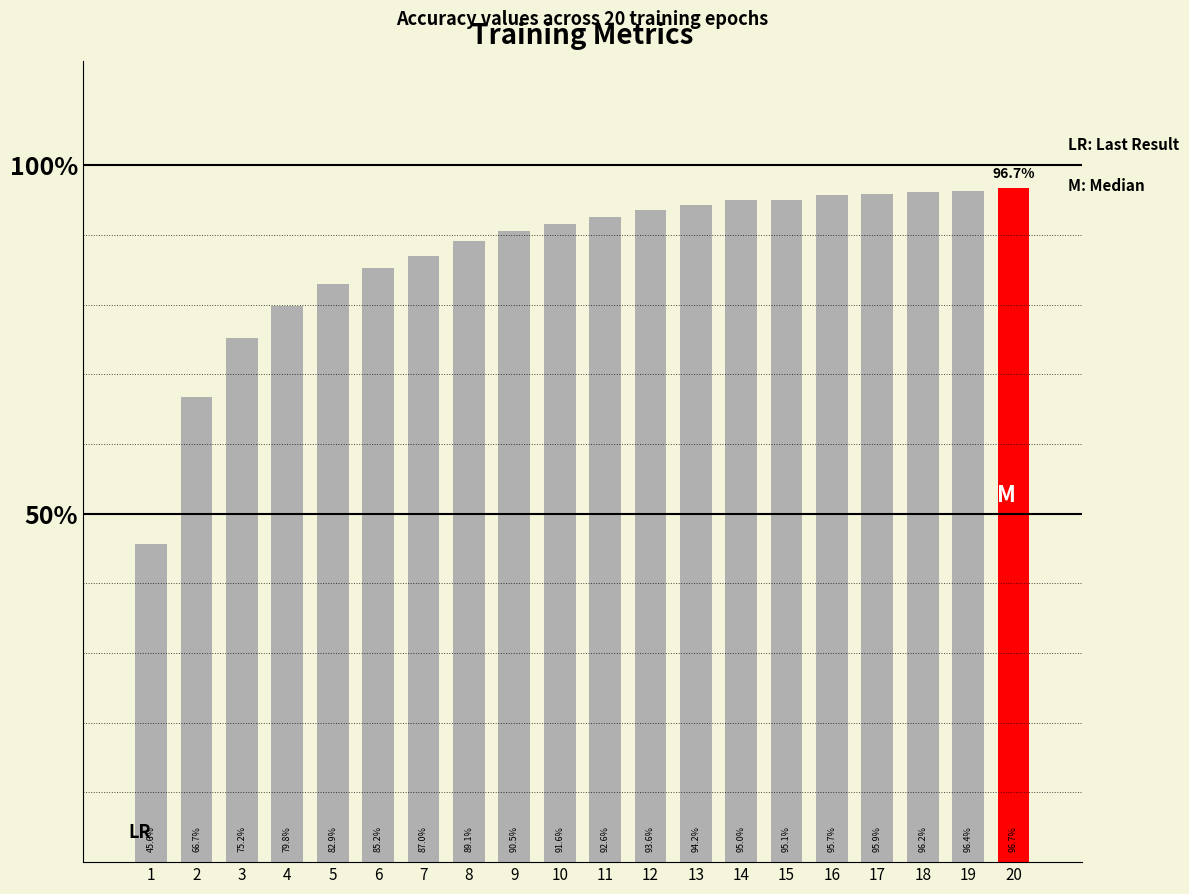

True or false: the data shows 87.0 at 7.

True